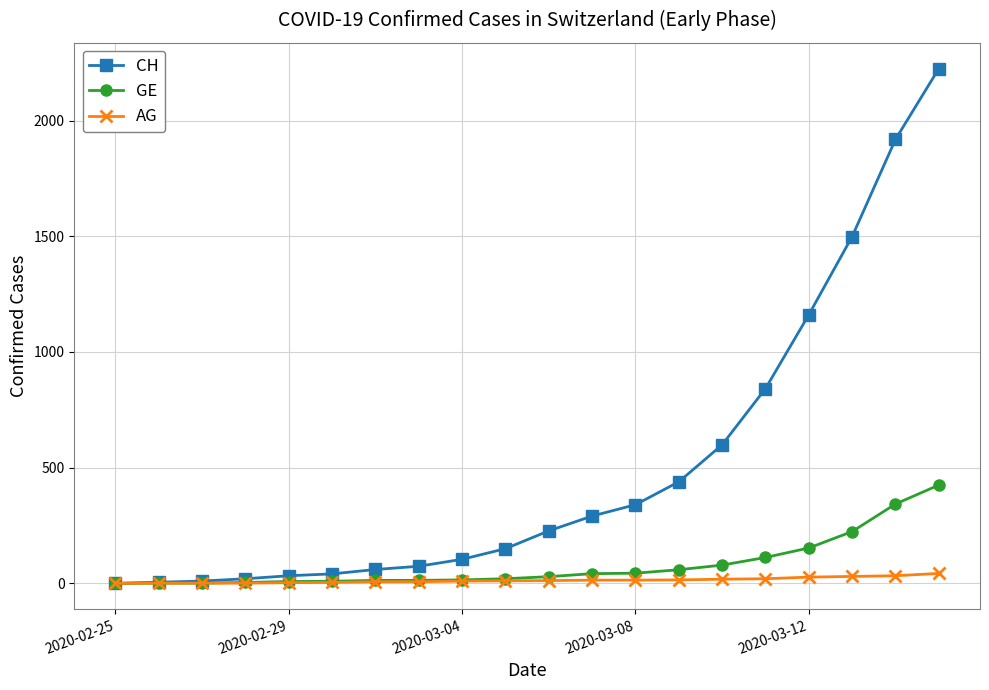

Which series has the largest total across all categories?

CH